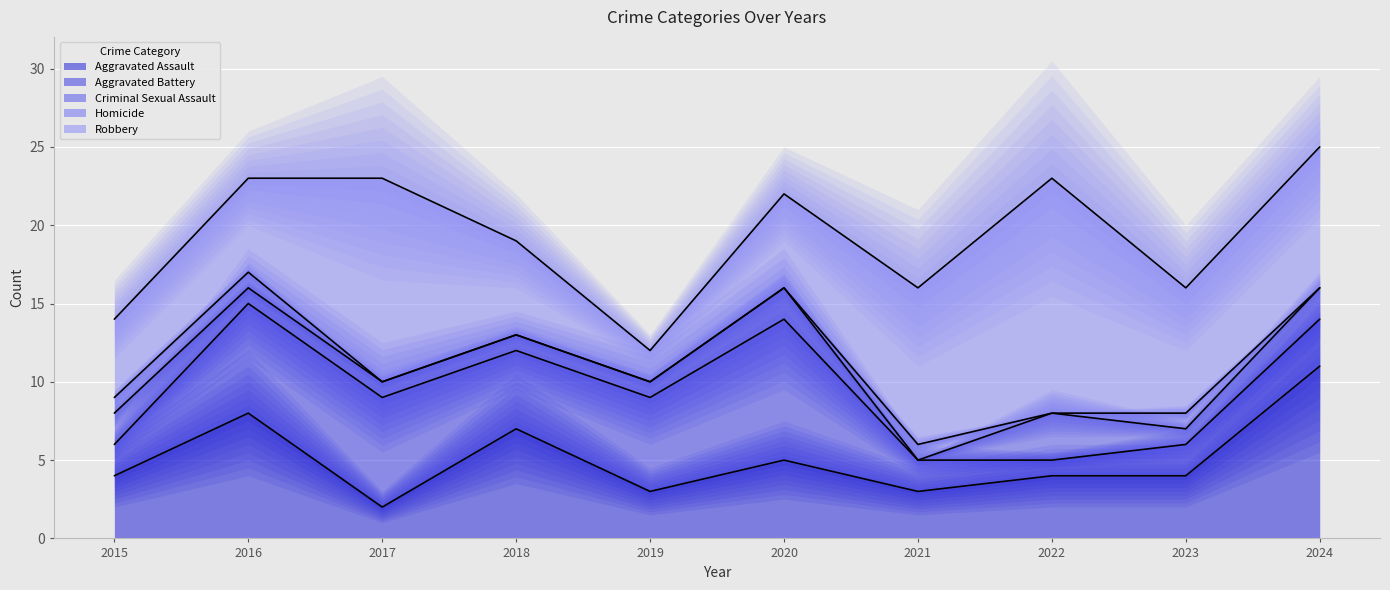

At which label does Aggravated Battery reach its peak?

2020